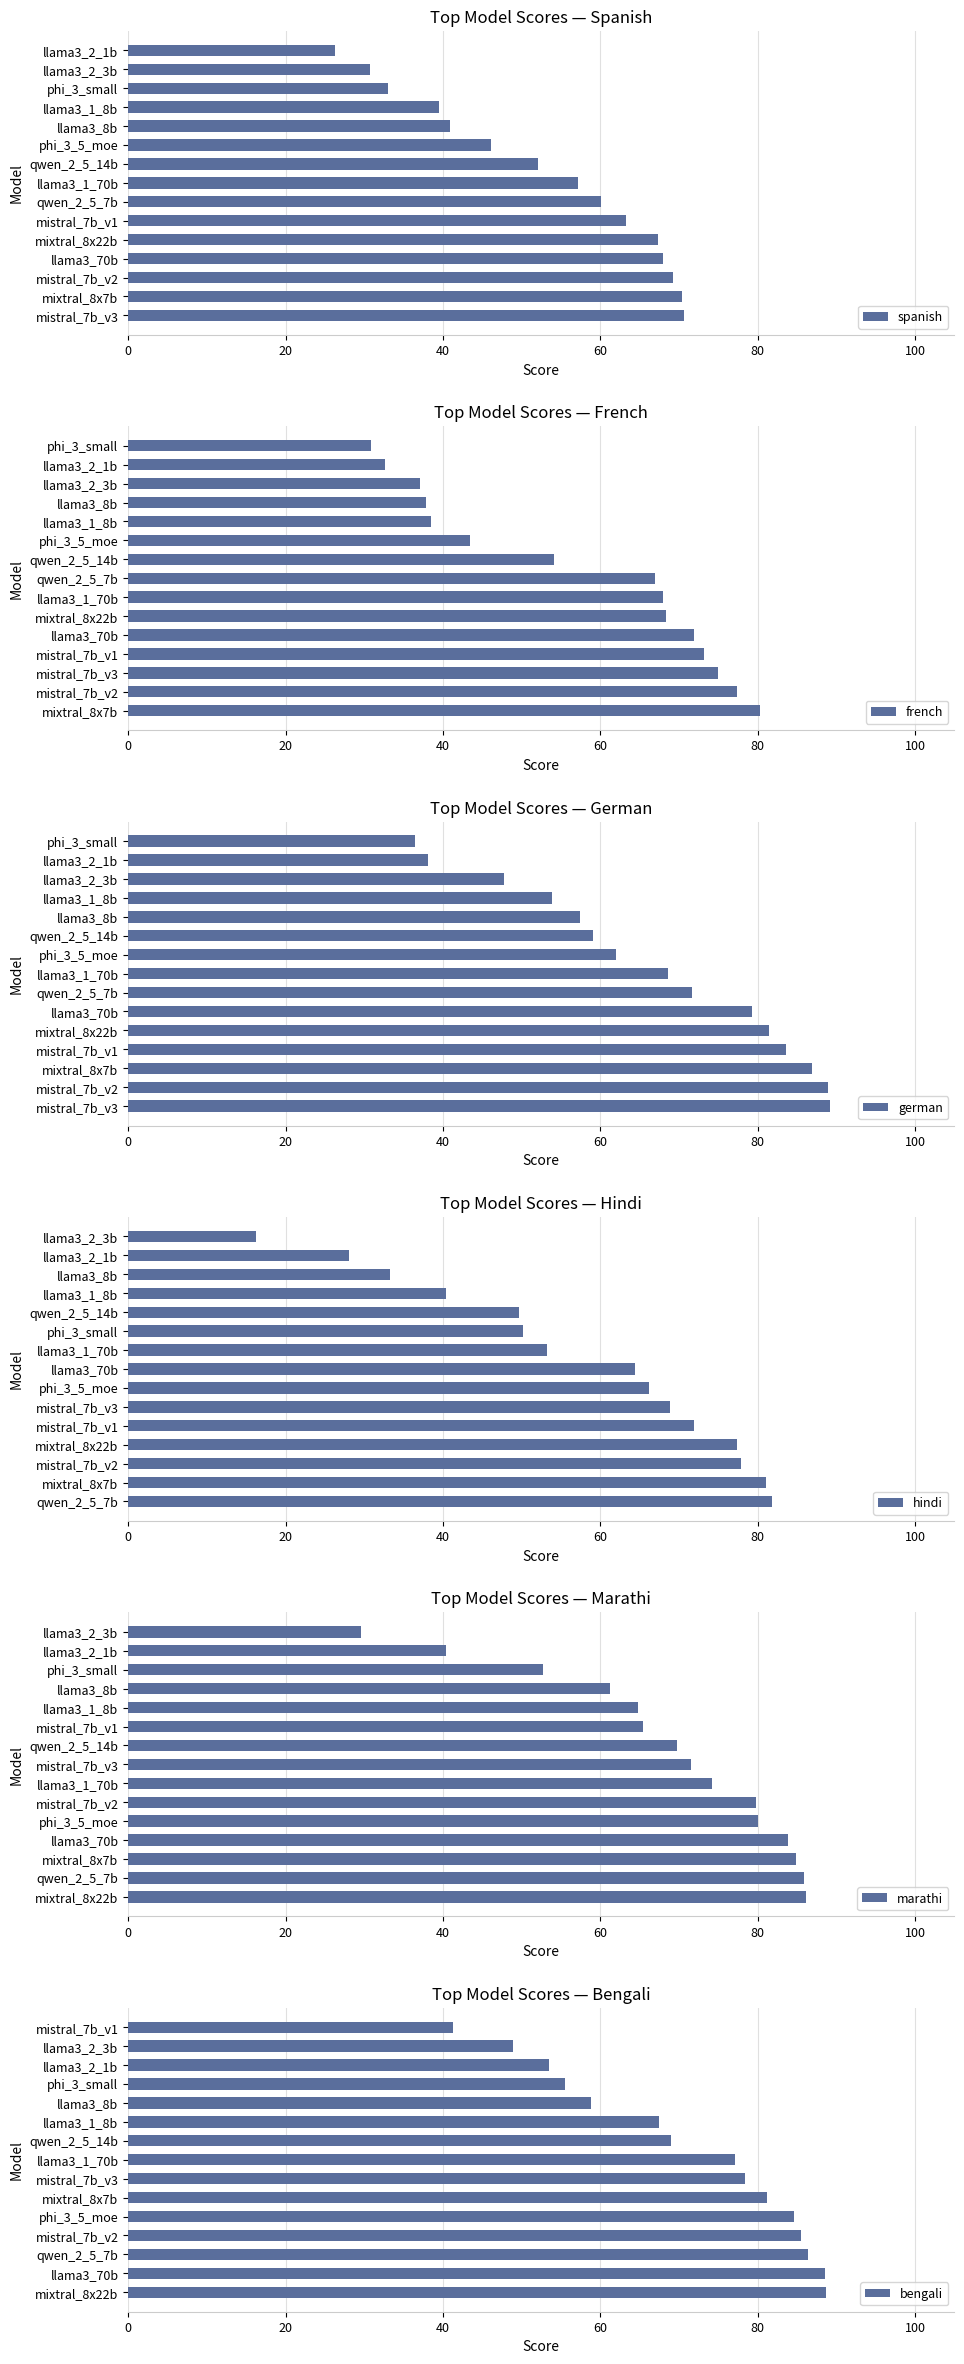

What is the sum of all spanish values?

794.6